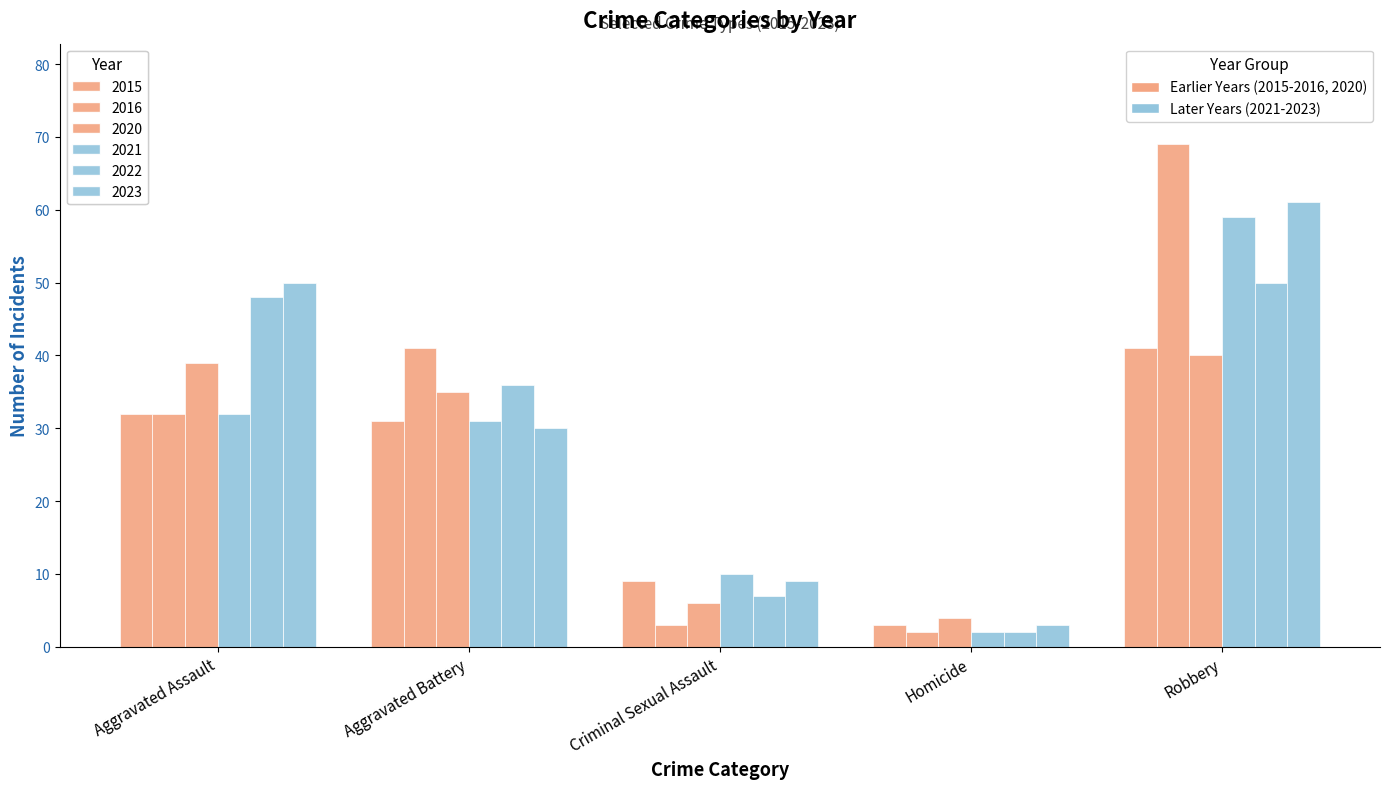

At how many categories does at least one series exceed 28?

3